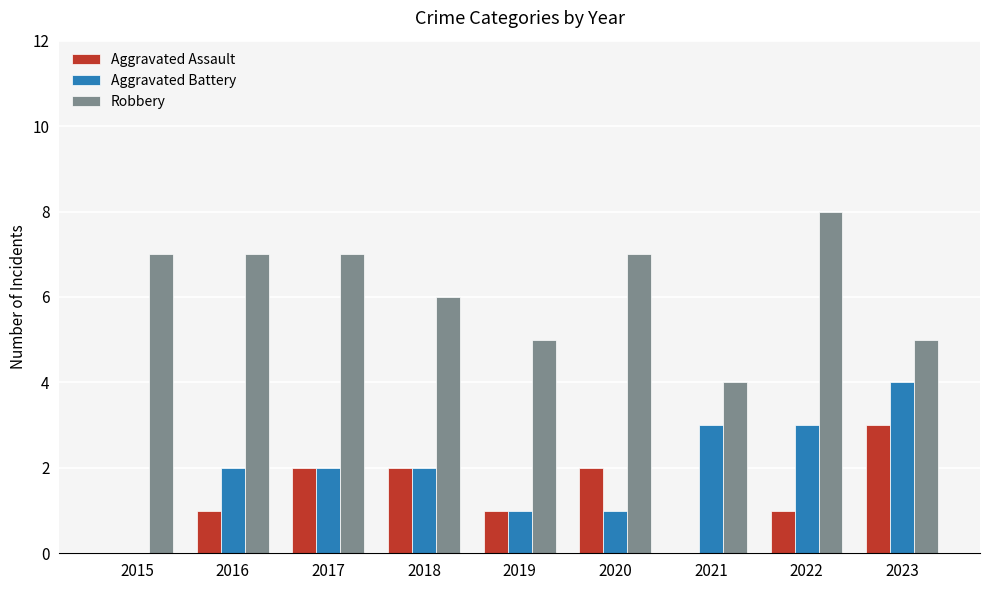

What is the spread (max minus min) of values at 2018?

4